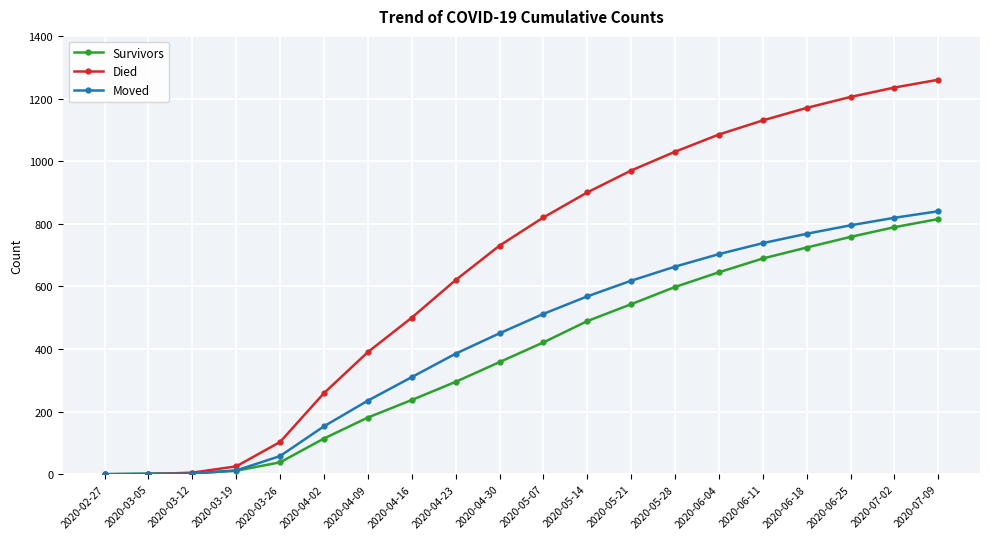

How many lines are shown in the chart?

3